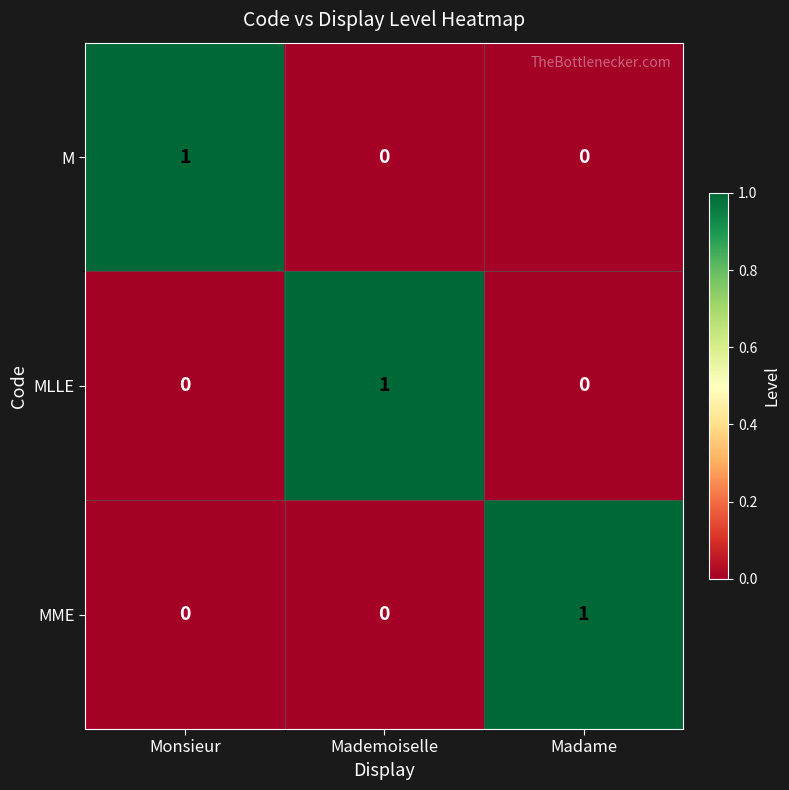

True or false: MME has a value of 1 at Madame.

True